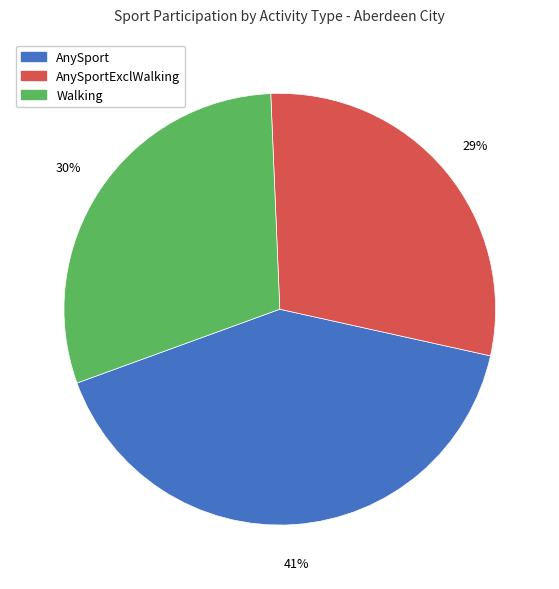

What percentage is the AnySportExclWalking slice, to the nearest percent?

29%